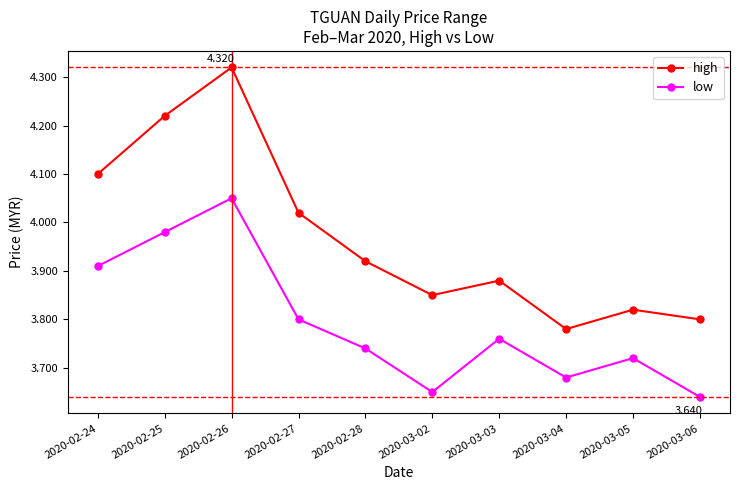

Count the number of categories in the chart.

10